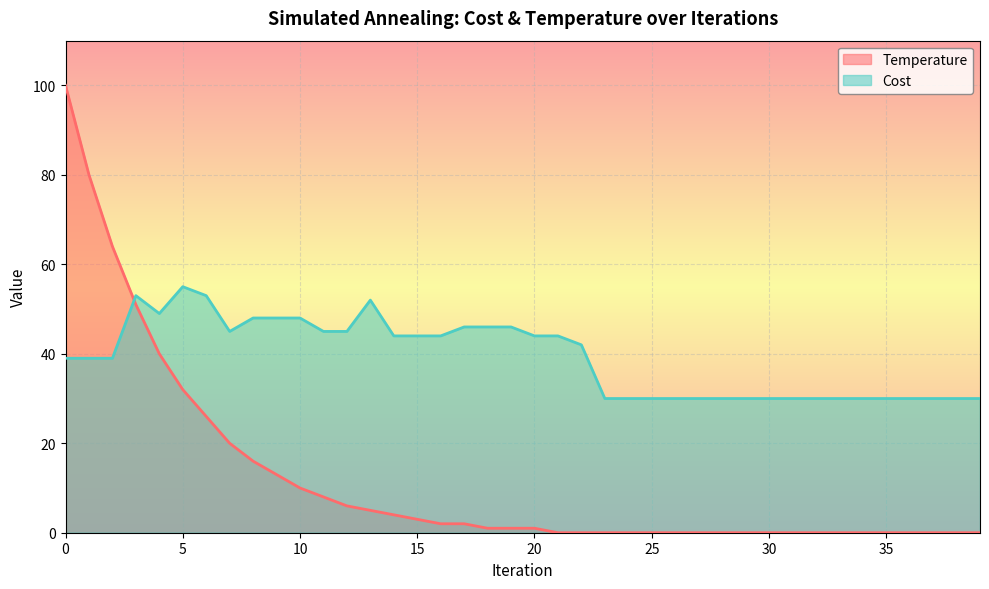

How many lines are shown in the chart?

2